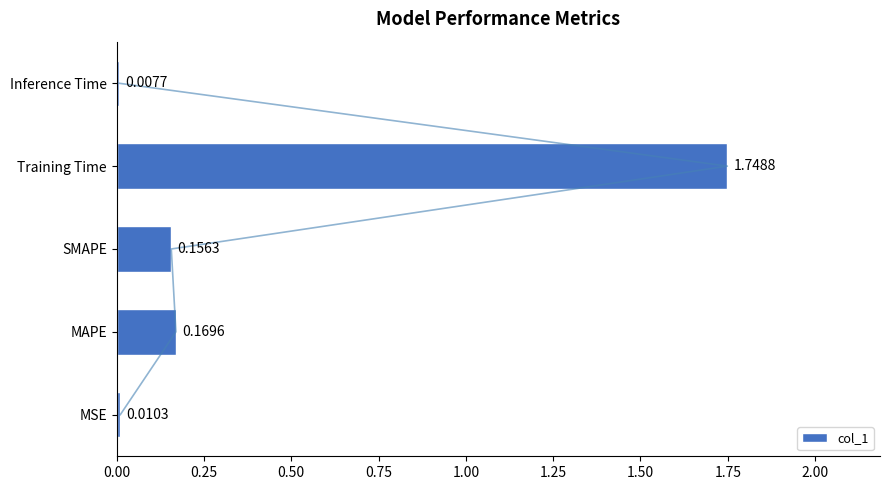

What is the sum of all values?

2.1